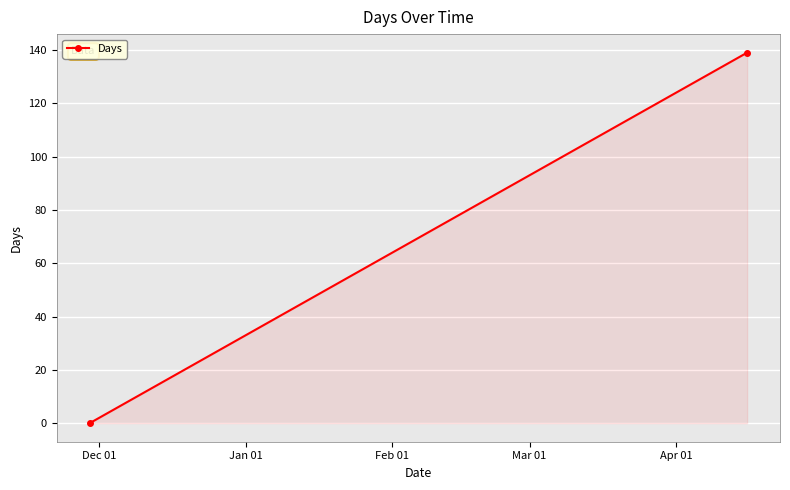

Count the values in the range 0 to 139.

2